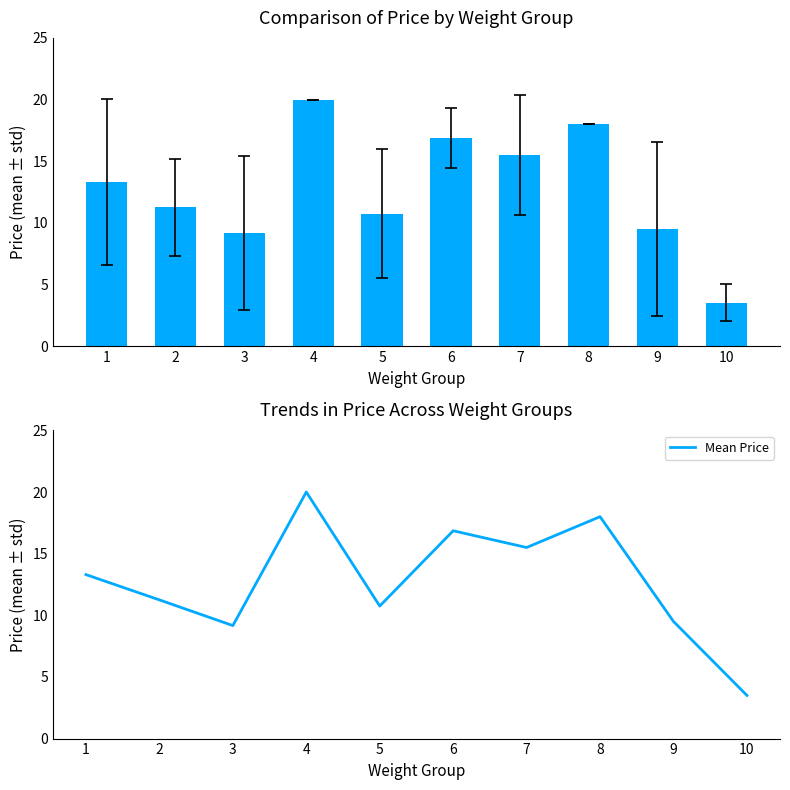

Reading left to right, what are all the values shown in this chart?

Price: 13.3	11.2	9.2	20.0	10.8	16.9	15.5	18.0	9.5	3.5
Mean Price: 13.3	11.2	9.2	20.0	10.8	16.9	15.5	18.0	9.5	3.5